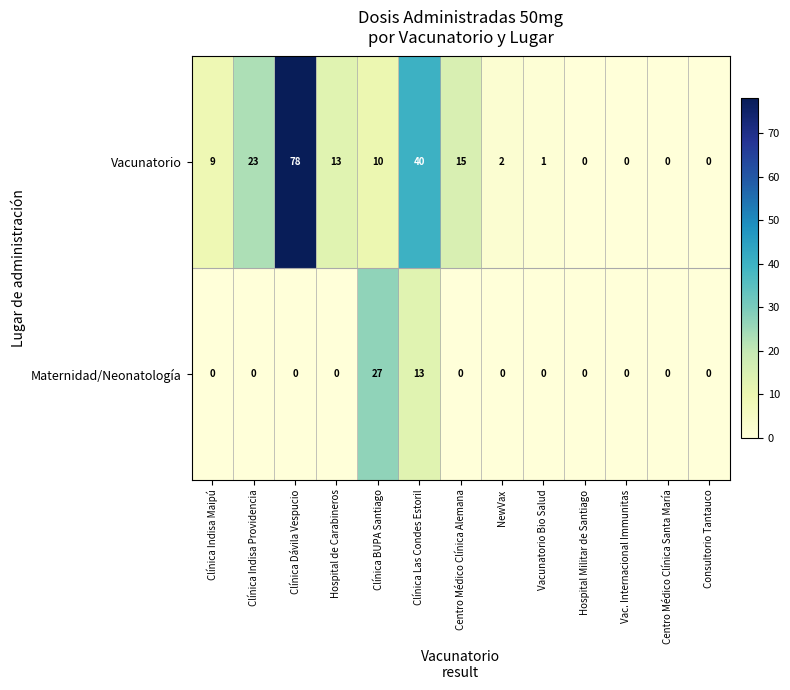

Which series changed the most between Clínica BUPA Santiago and Vacunatorio Bio Salud?

Maternidad/Neonatología